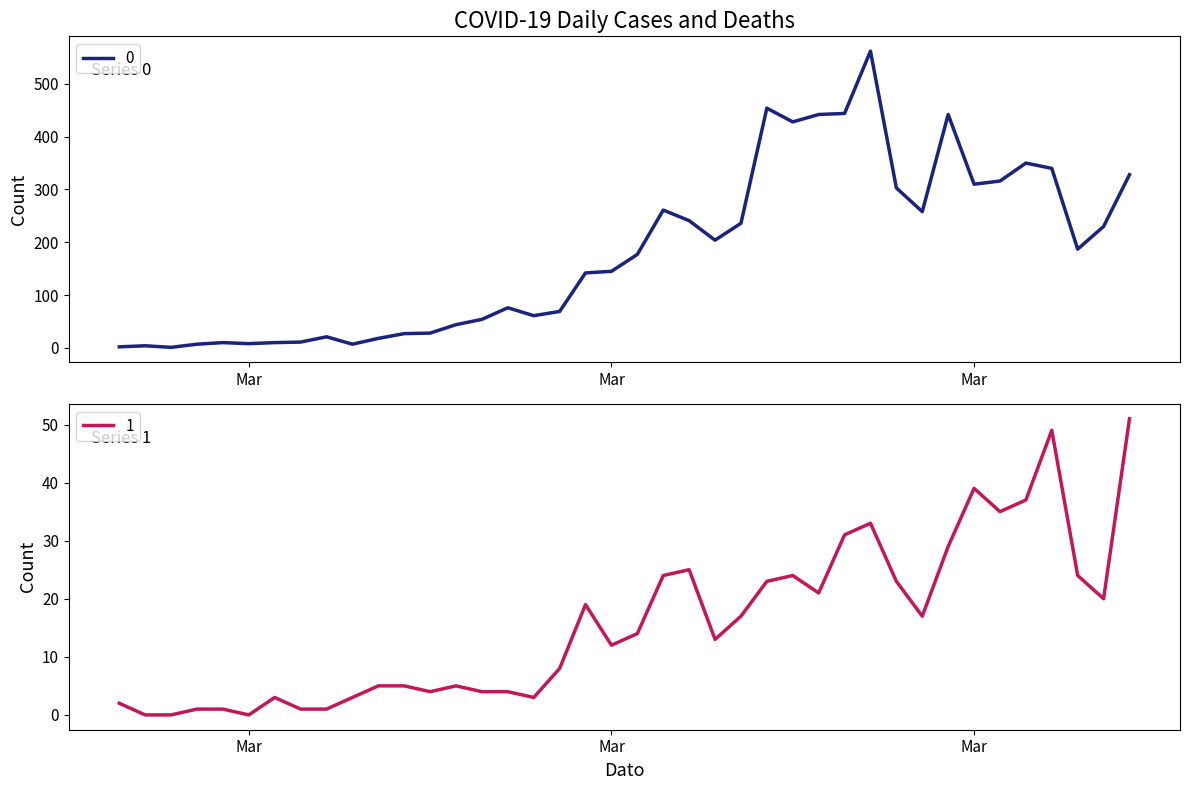

At which label is 1 closest to 25?

2020-03-20